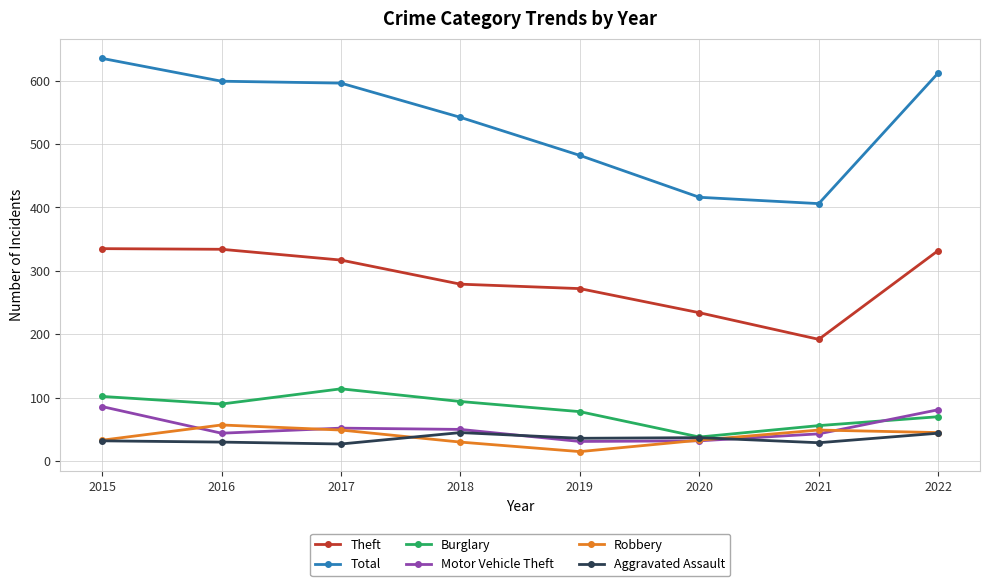

The value of Total at 2022 is 612. True or false?

True